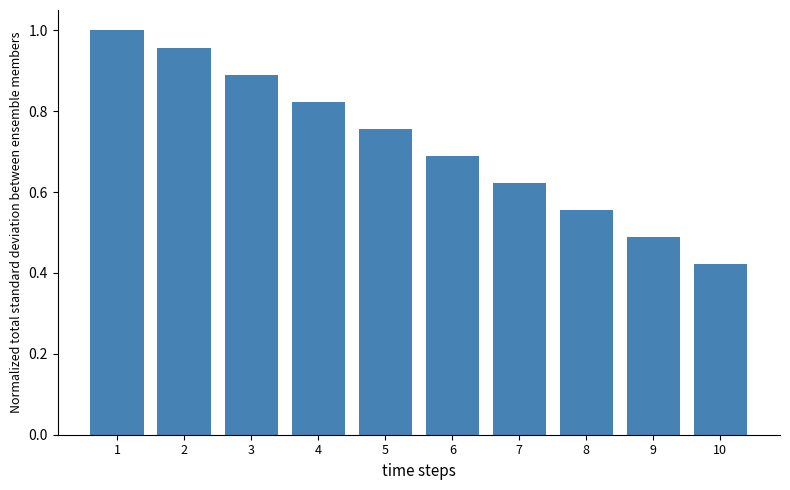

Where is the data nearest to the value 0?

10